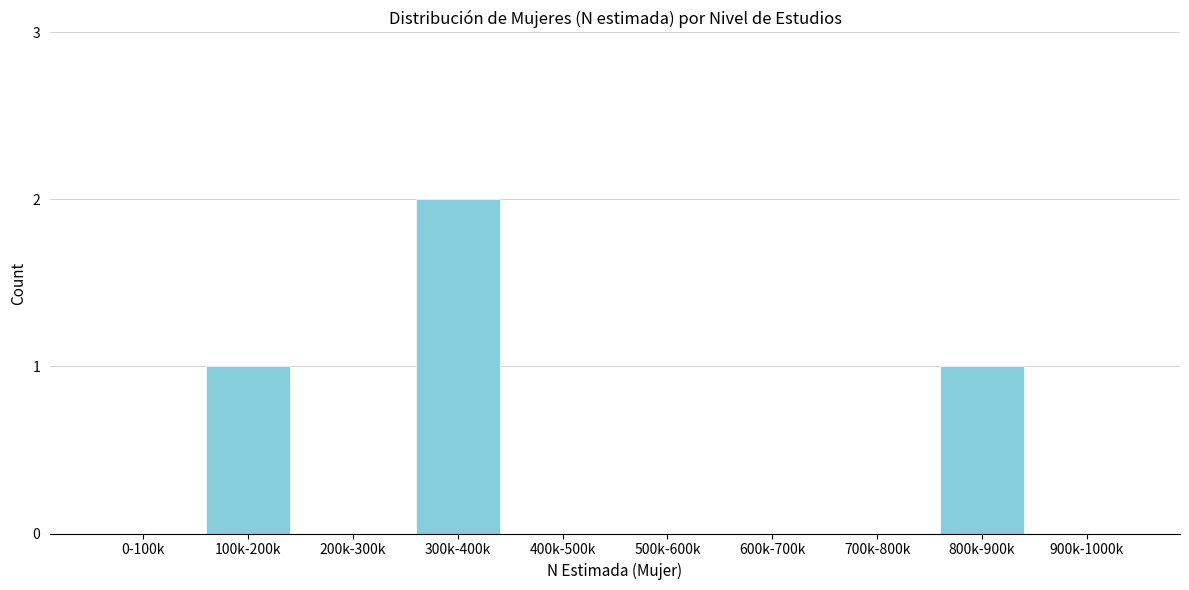

Reading left to right, what are all the values shown in this chart?

0-100k=0	100k-200k=1	200k-300k=0	300k-400k=2	400k-500k=0	500k-600k=0	600k-700k=0	700k-800k=0	800k-900k=1	900k-1000k=0